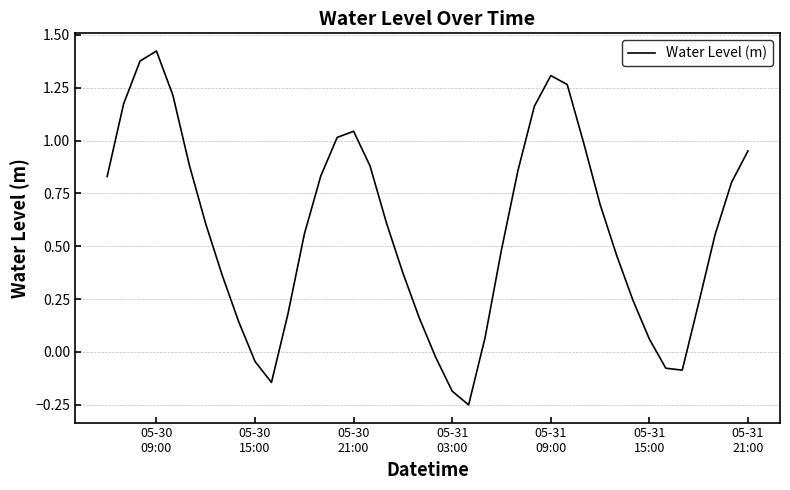

How many negative values are there?

7